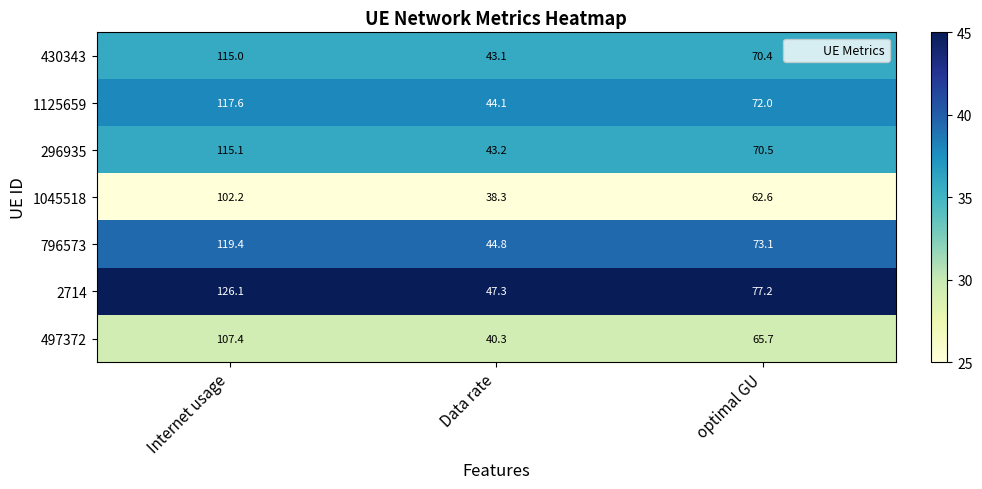

What is the total value across all series at Data rate?

301.1